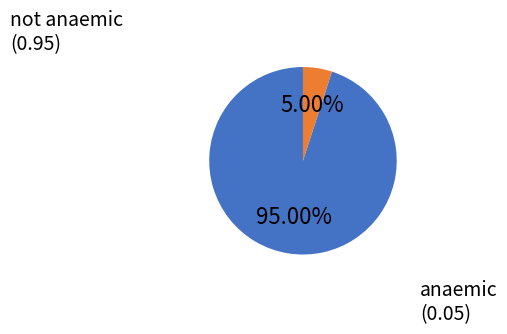

Between anaemic and not anaemic, which is larger?

not anaemic